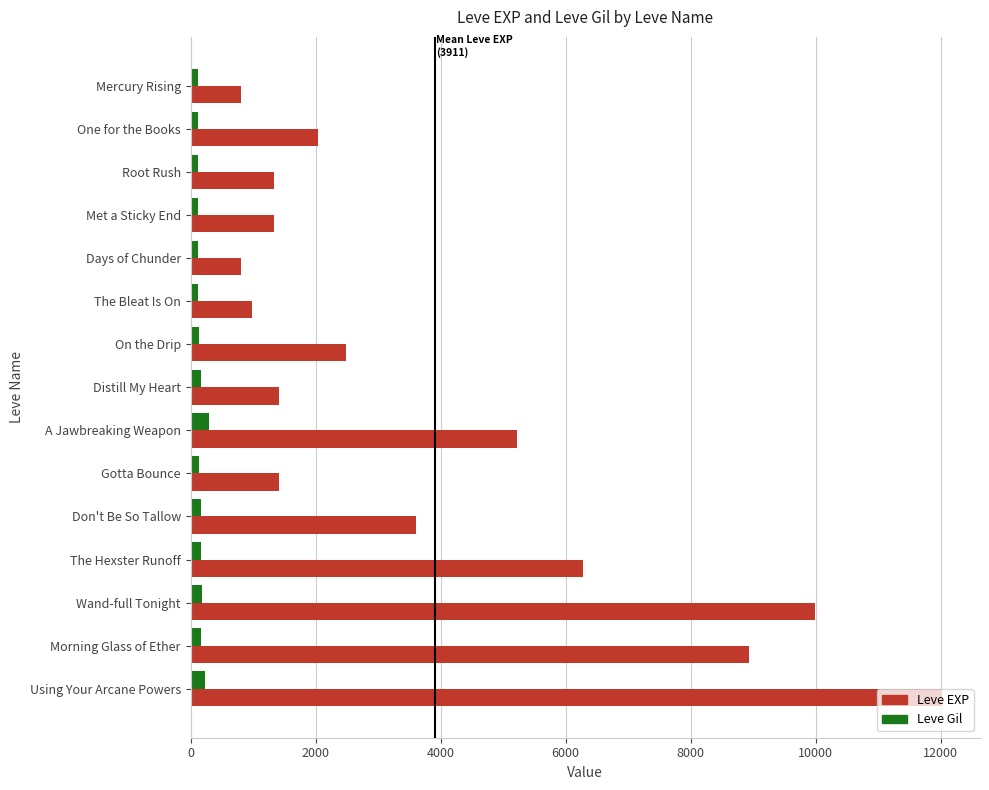

The Leve EXP series shows 1419 at Mercury Rising. True or false?

False